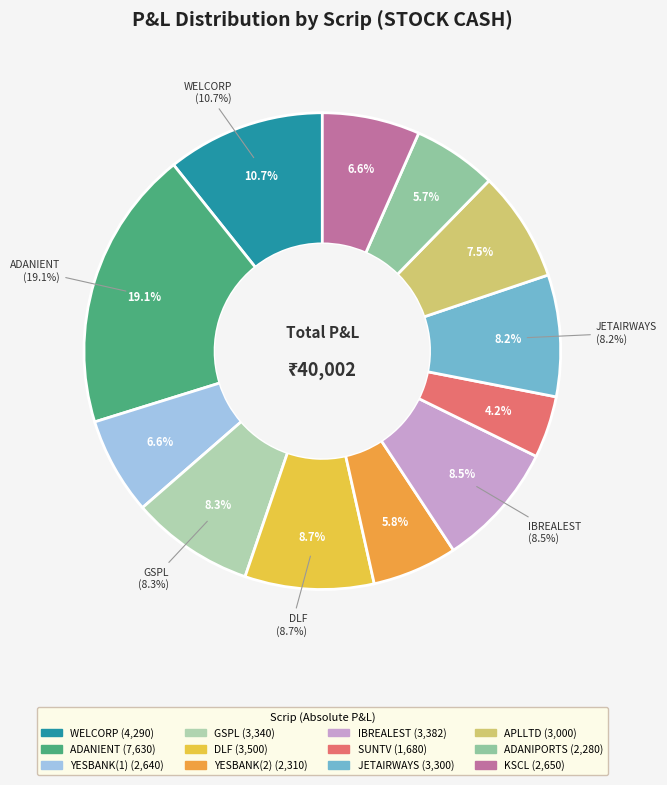

What portion of the pie excludes YESBANK(2)?

94.2%